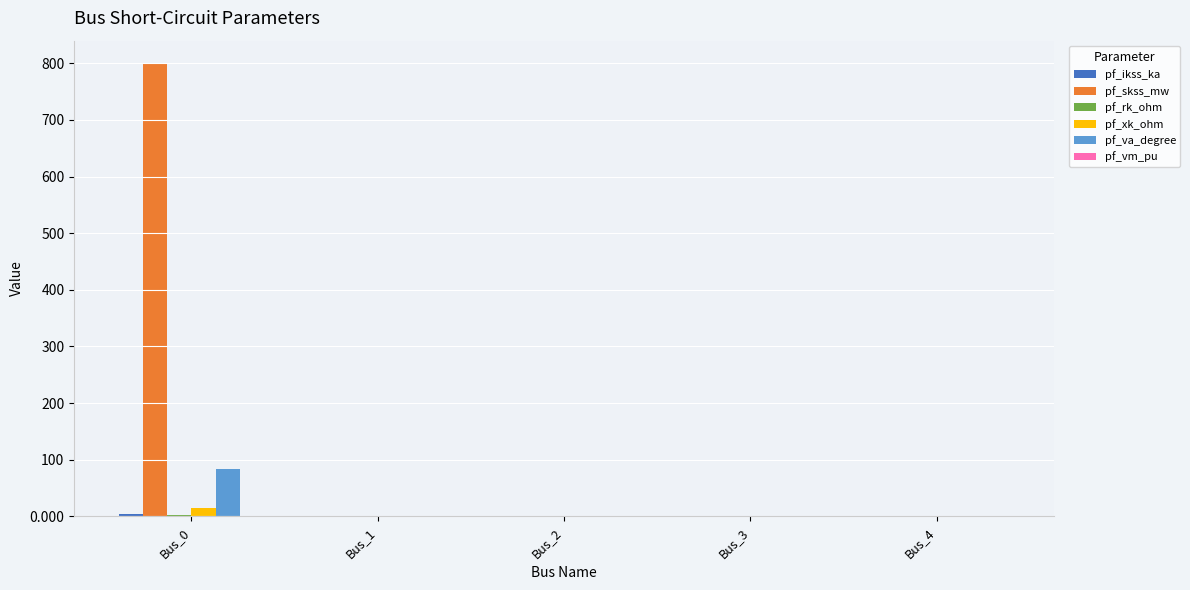

Are the bars grouped side by side (vs. stacked)?

Yes